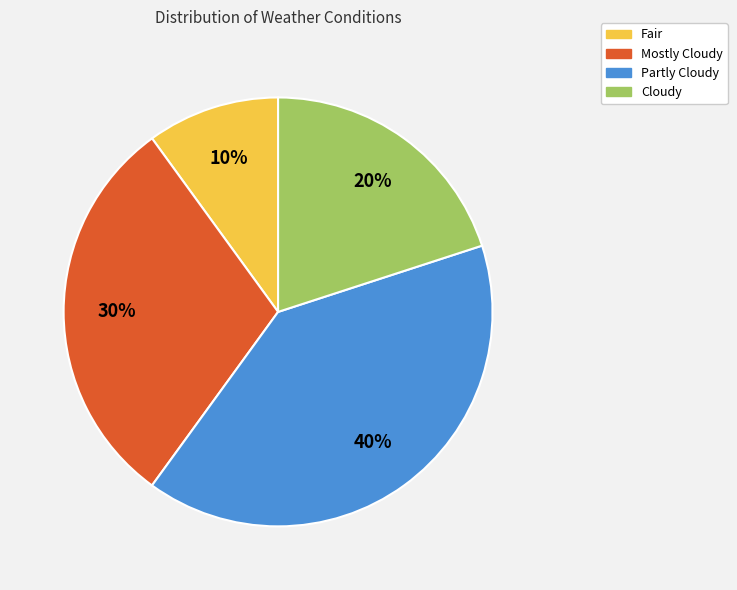

Which category has the biggest portion of the pie?

Partly Cloudy